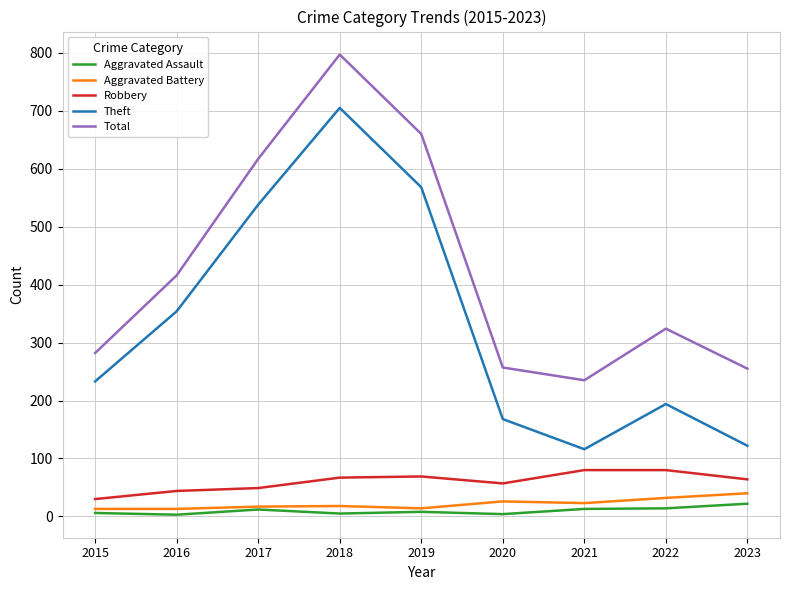

The value of Aggravated Battery at 2018 is 18. True or false?

True